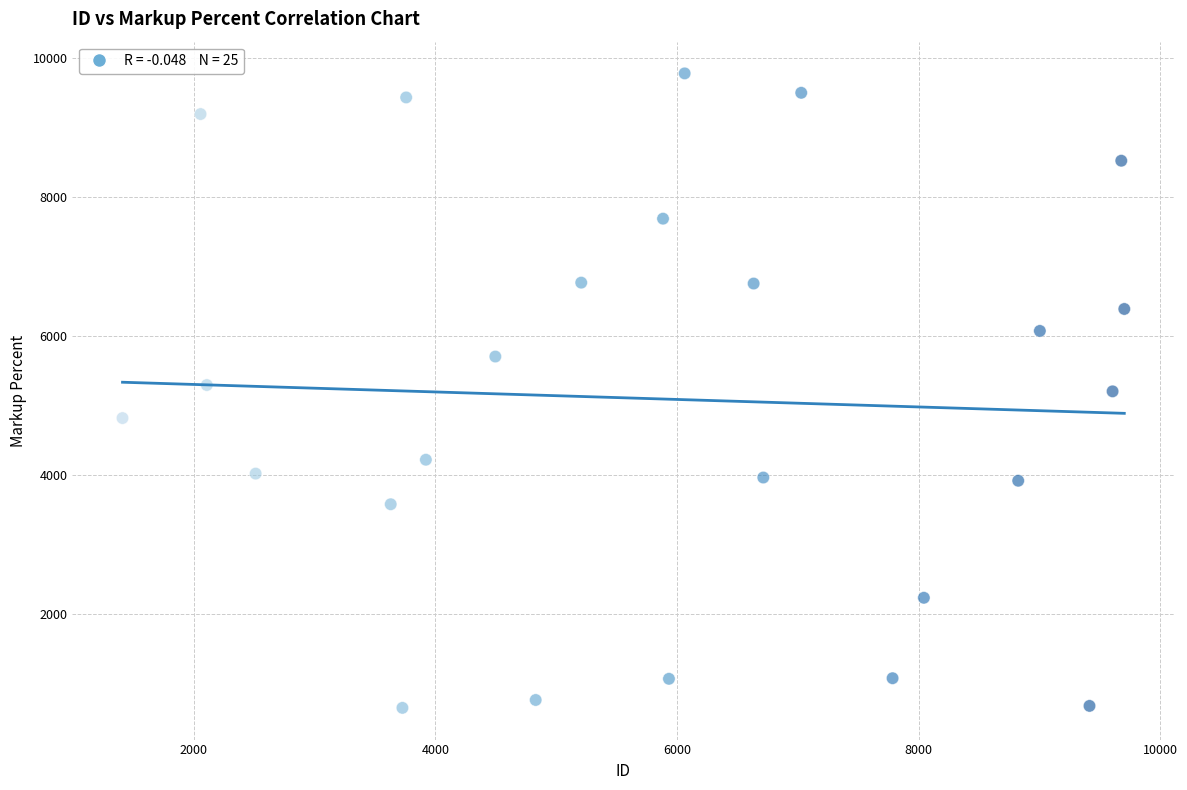

What is the range of X values (max minus min)?

8292.0